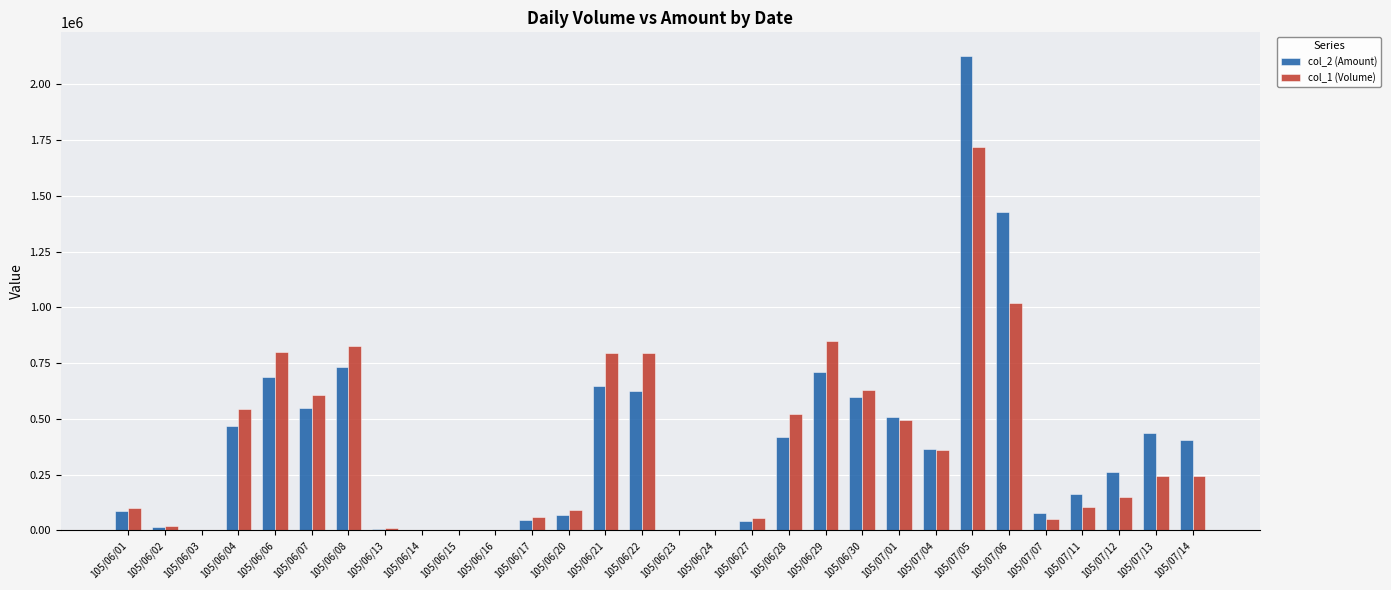

At which label is col_2 (Amount) closest to 1062995?

105/06/08